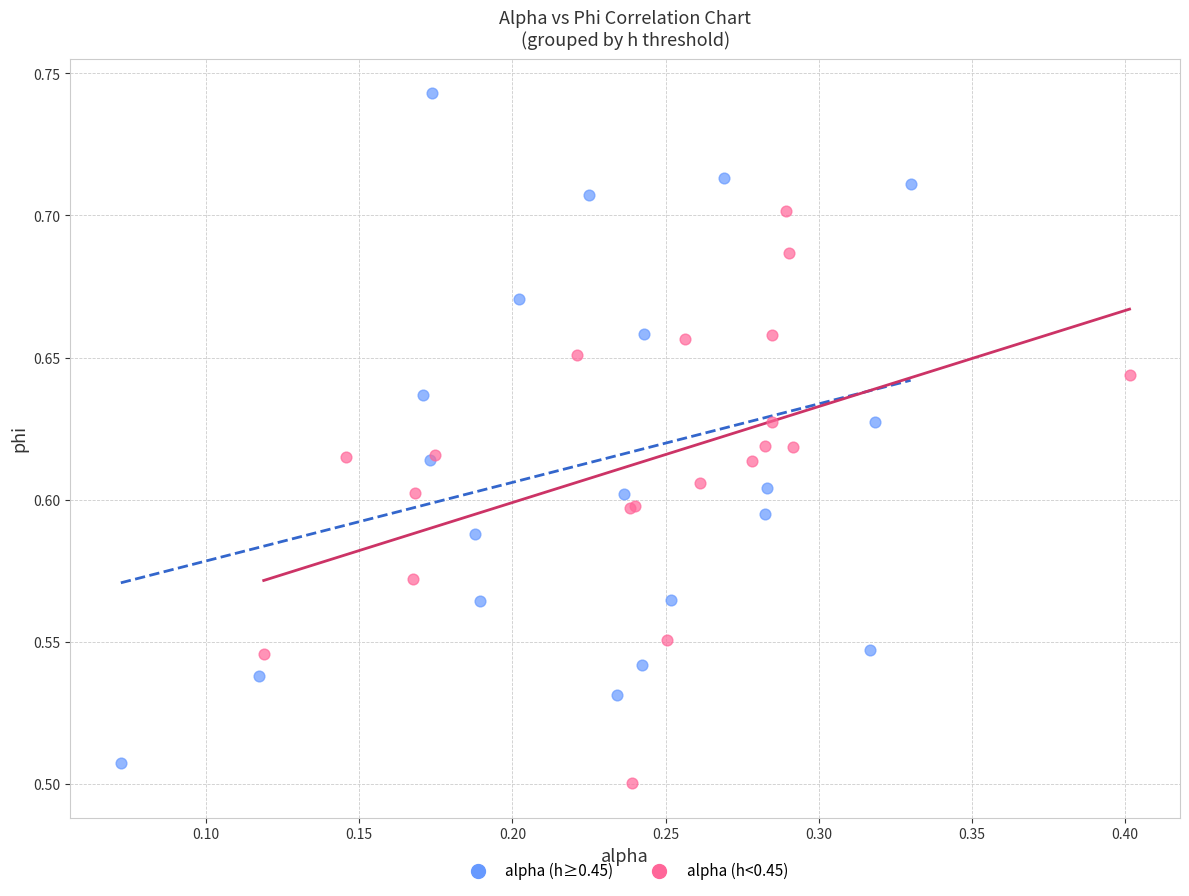

Which series has the widest spread of Y values?

alpha (h≥0.45)